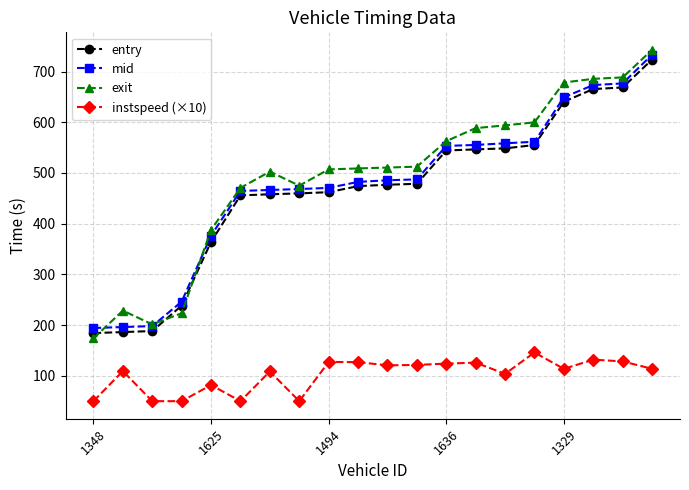

Which series has the largest range (max minus min)?

exit